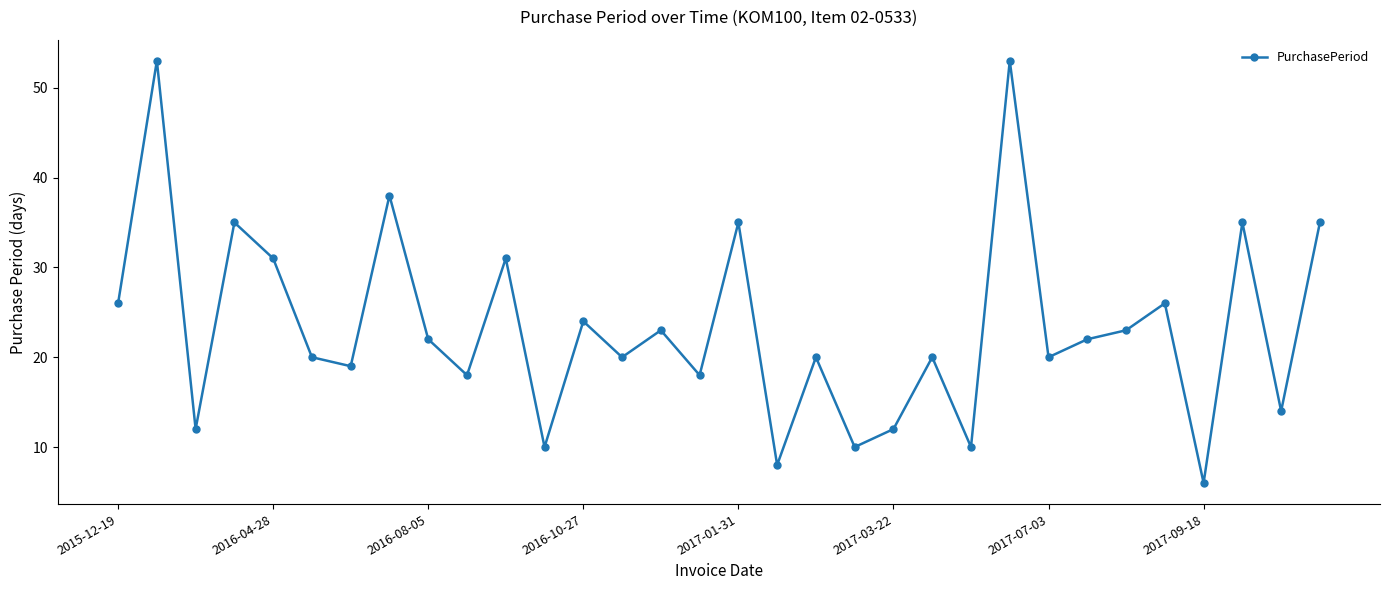

What is the difference between the maximum and second lowest values?

45